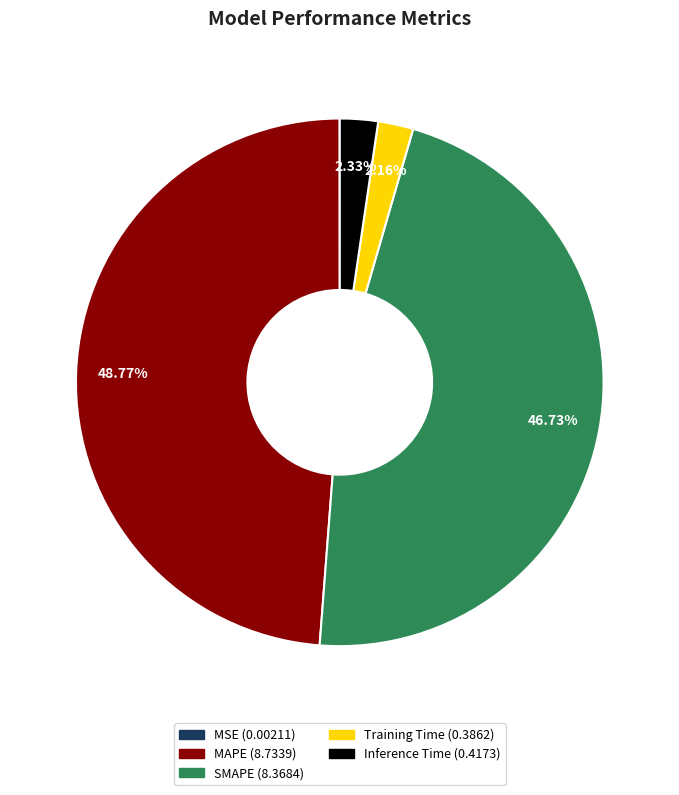

To the nearest percent, what portion does Training Time represent?

2%